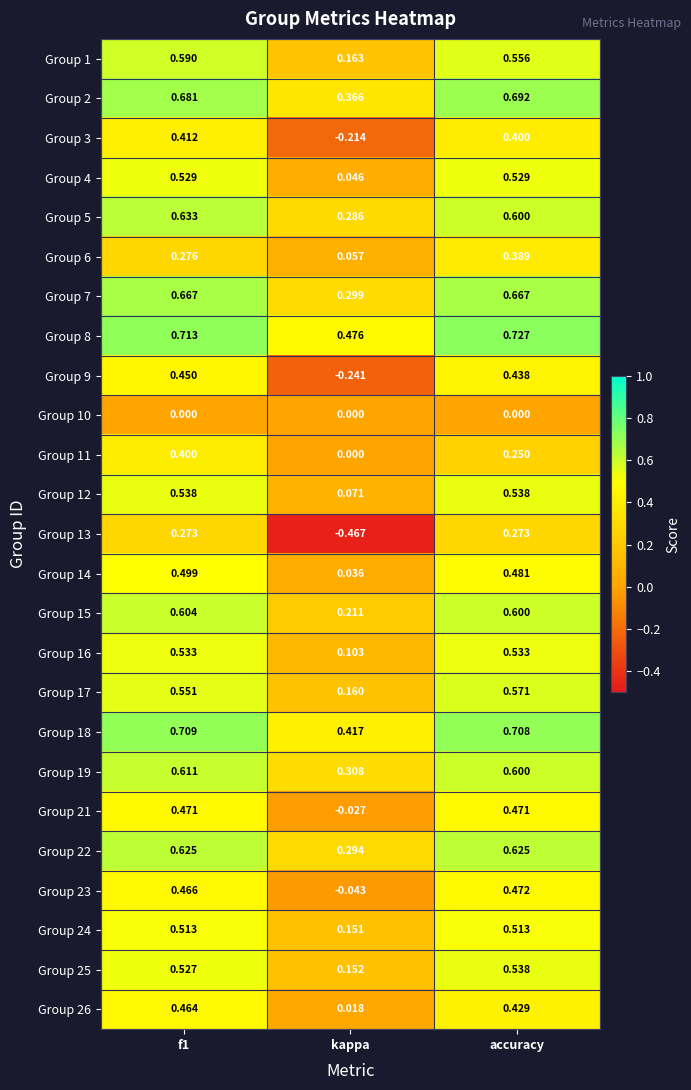

At which label does Group 21 reach its minimum?

kappa